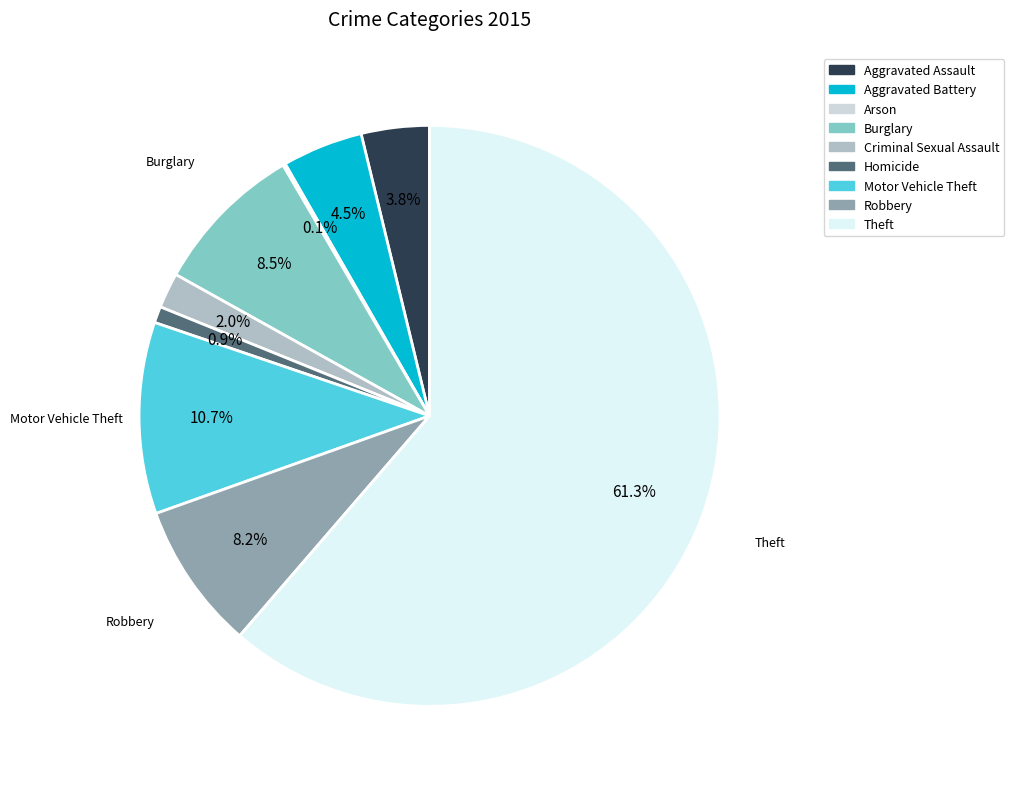

What is the ratio of the value at Aggravated Battery to the value at Theft?

0.1